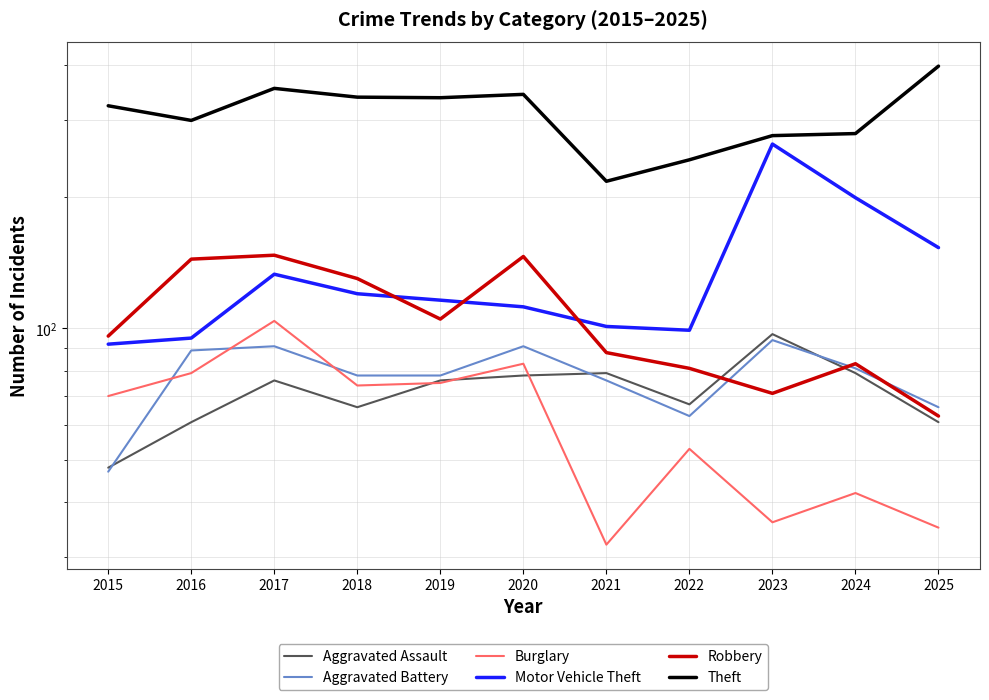

What is the difference between the second highest and minimum values in the Aggravated Assault series?

31